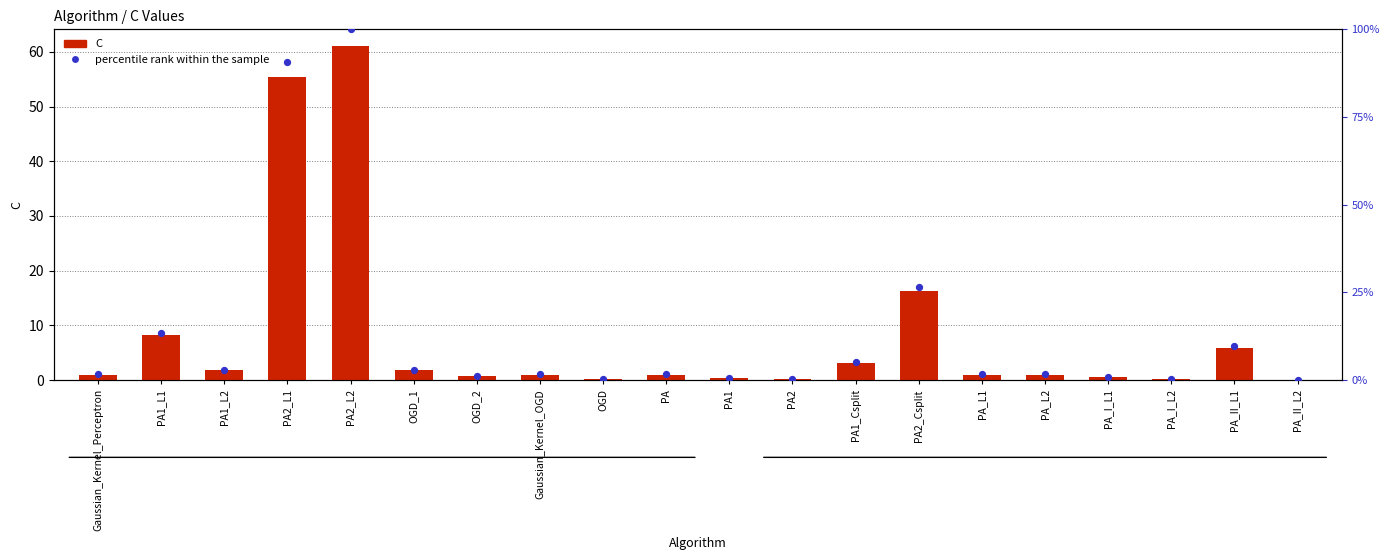

Which series contains the lowest Y value?

percentile rank within the sample